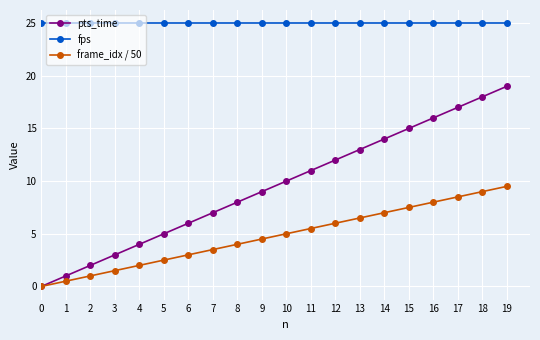

True or false: pts_time has more than 2 interior local peaks.

False